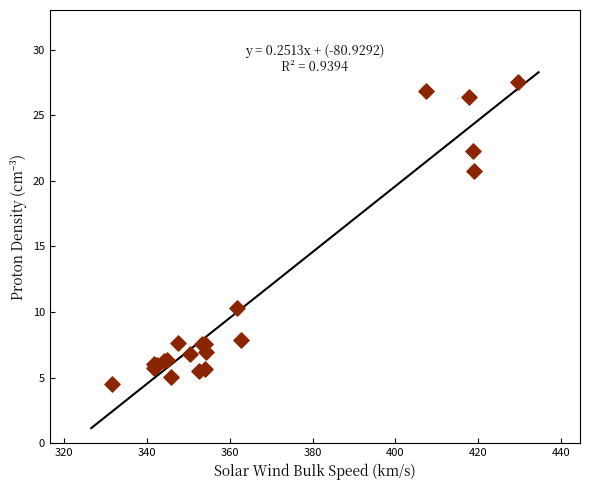

What Y value in the scatter plot is closest to 16?

20.7